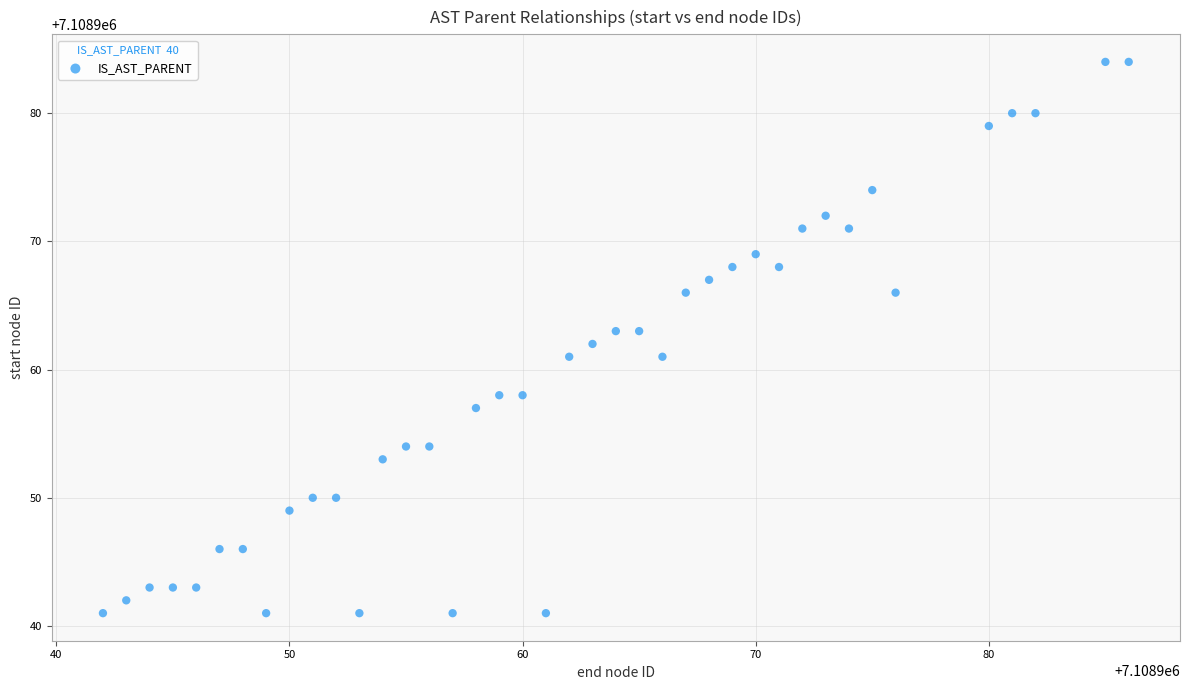

What is the range of Y values (max minus min)?

43